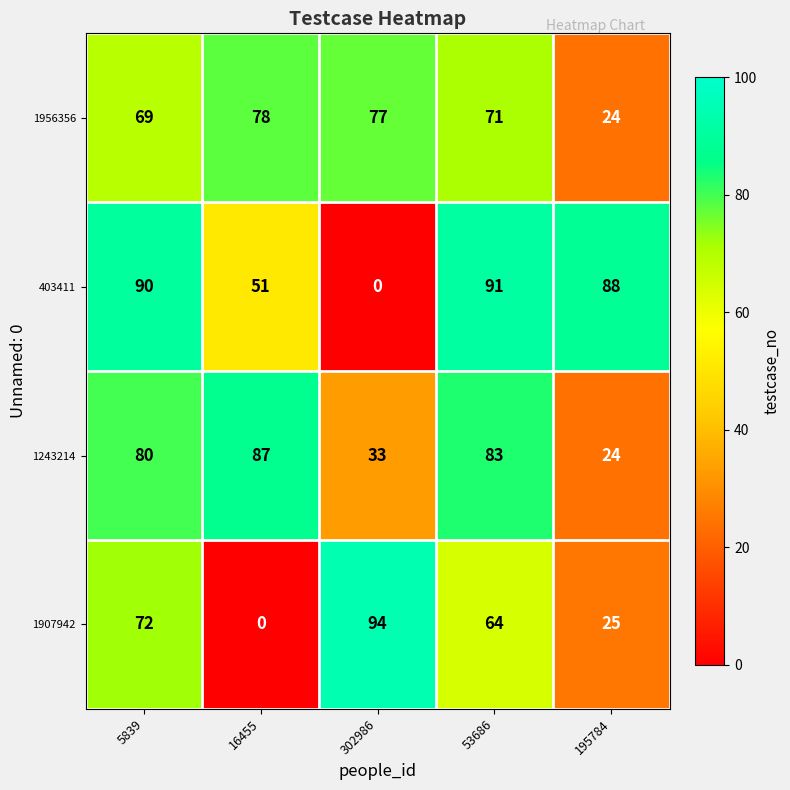

Rank the series at 5839 from highest to lowest value.

403411, 1243214, 1907942, 1956356